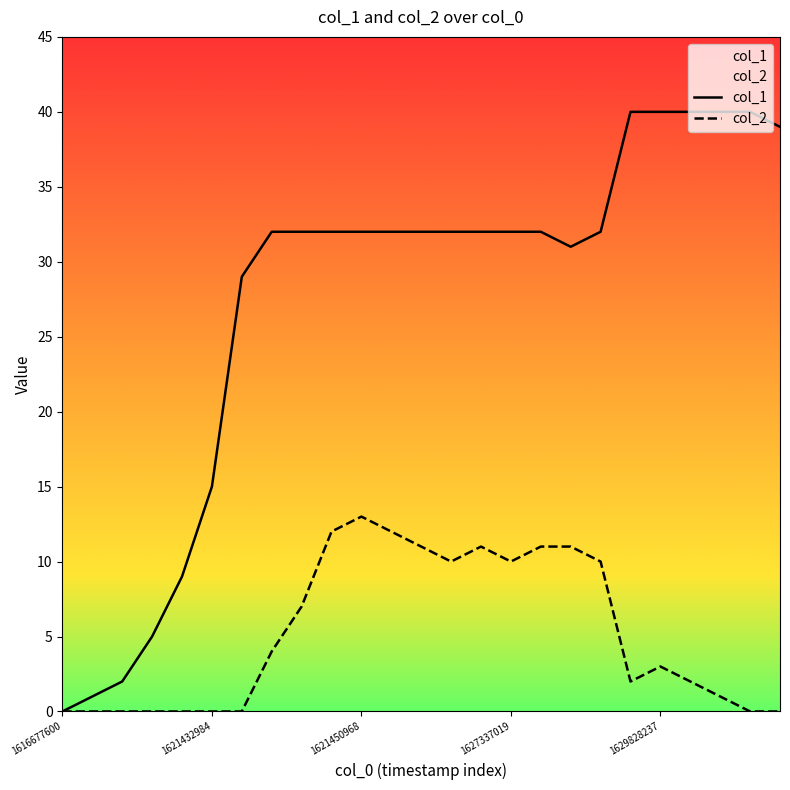

Which has a higher value, 18 or 24?

24